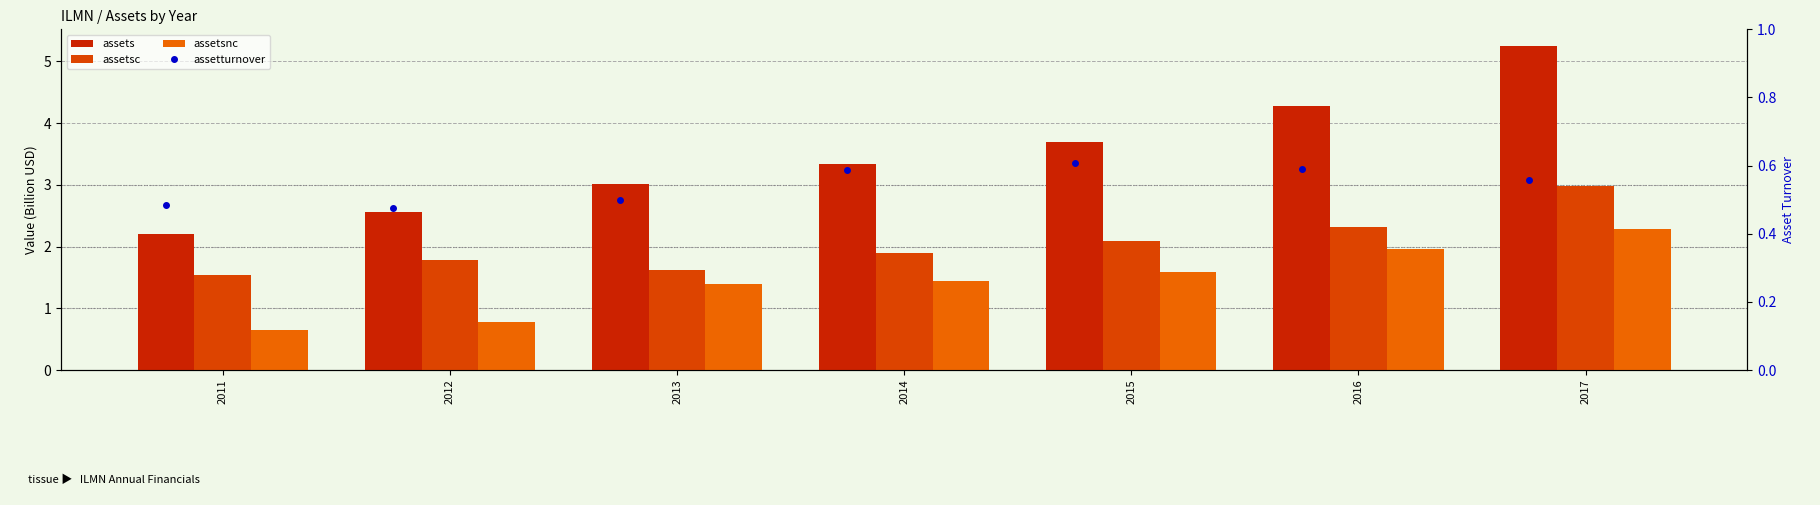

Rank the series by their average value, from lowest to highest.

assetturnover, assetsnc, assetsc, assets